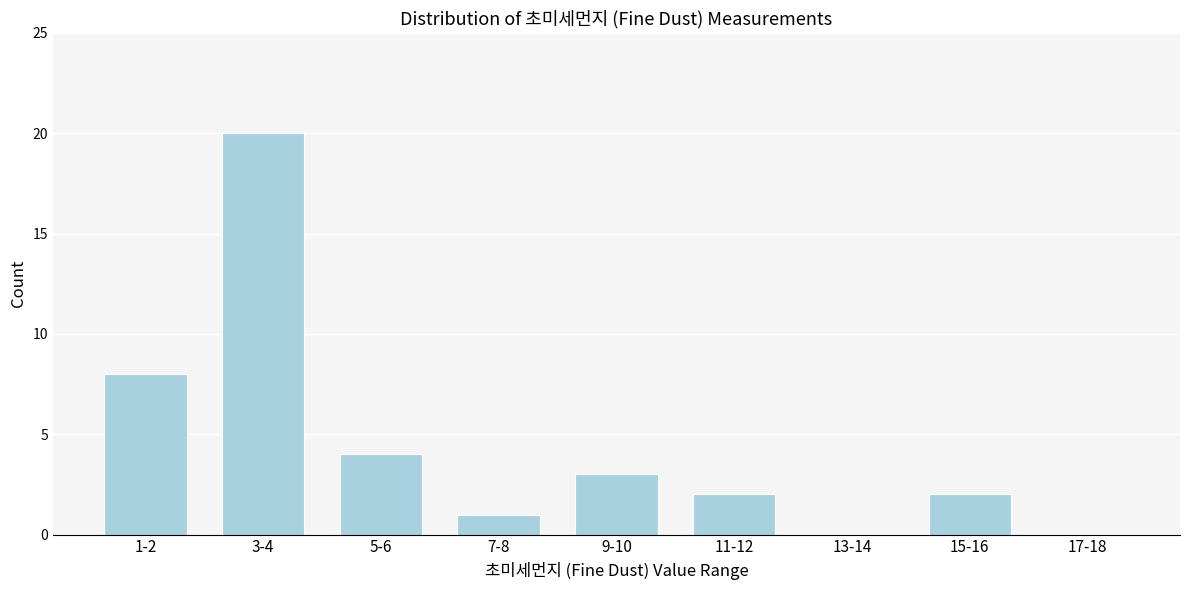

Reading left to right, list all the values displayed in this chart.

1-2=8	3-4=20	5-6=4	7-8=1	9-10=3	11-12=2	13-14=0	15-16=2	17-18=0